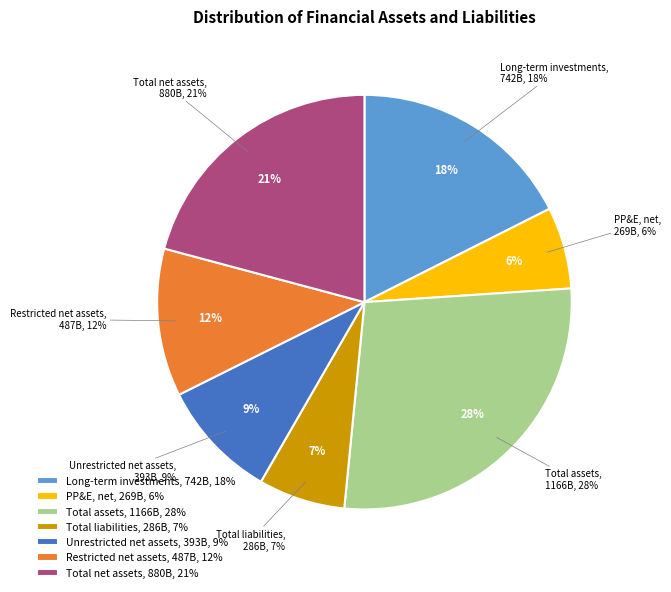

The Total liabilities slice represents 2% of the pie. True or false?

False